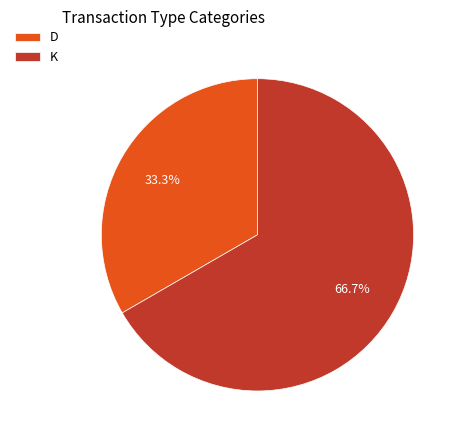

To the nearest percent, what portion does D represent?

33%